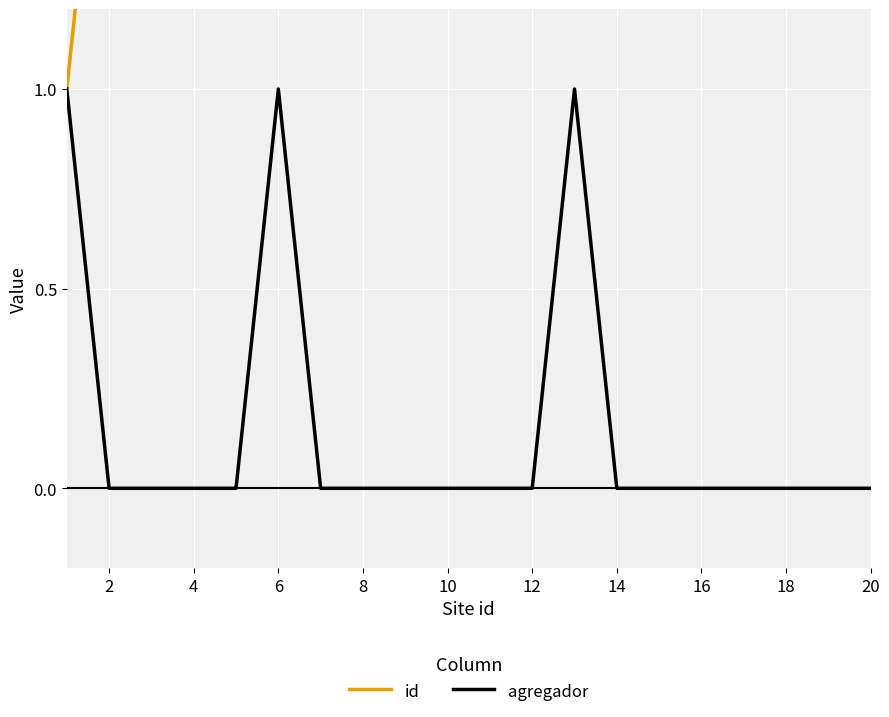

What is the value of the agregador point at the 6th from the left?

1